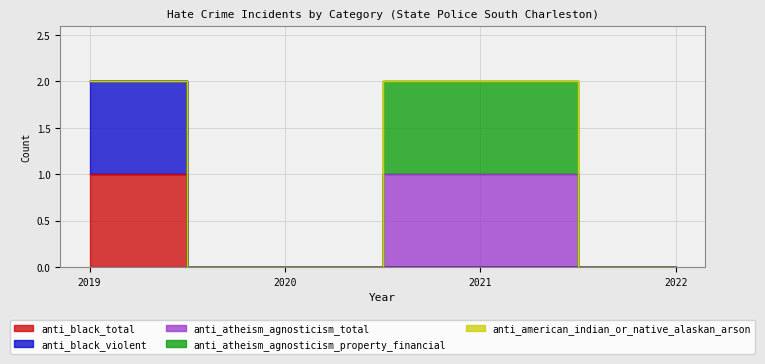

Is this an area chart (filled region under the line)?

No